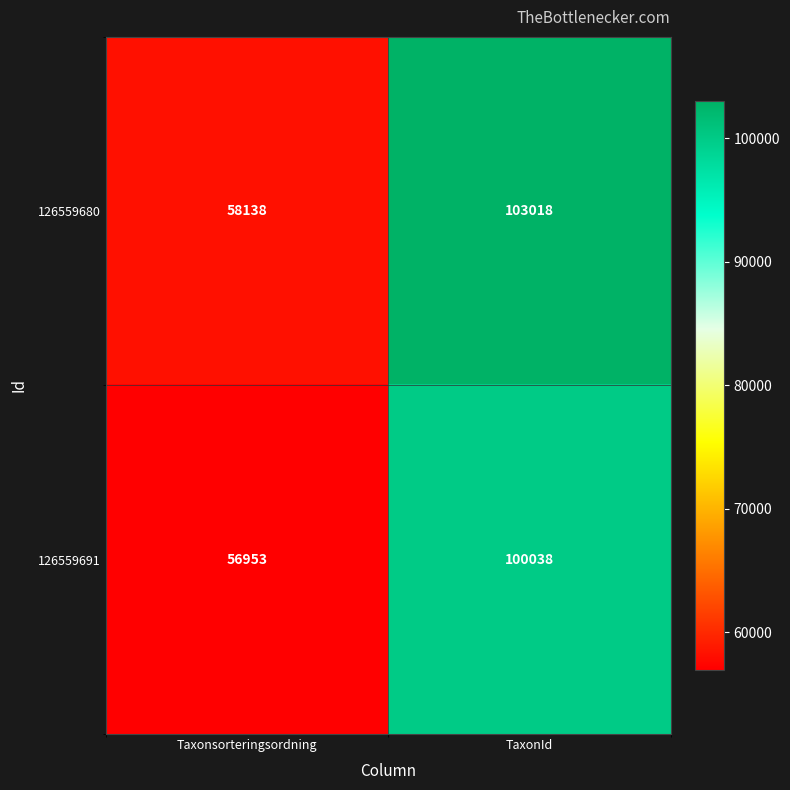

What is the total value across all series at TaxonId?

203056